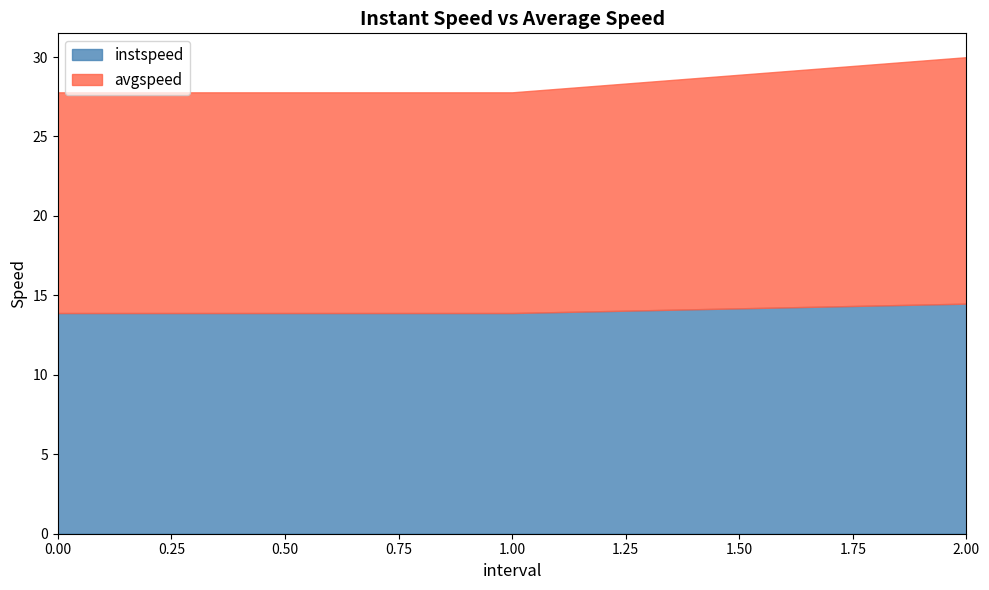

Which category has the highest value in the avgspeed series?

2.0